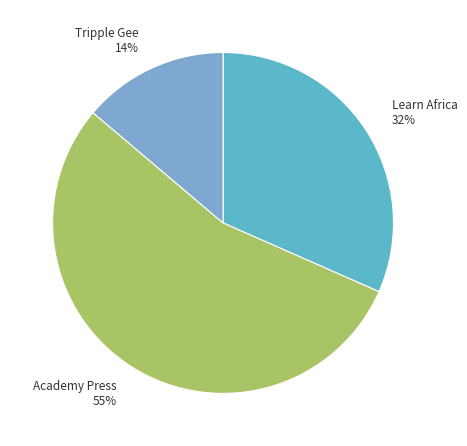

How many slices are in this pie chart?

3